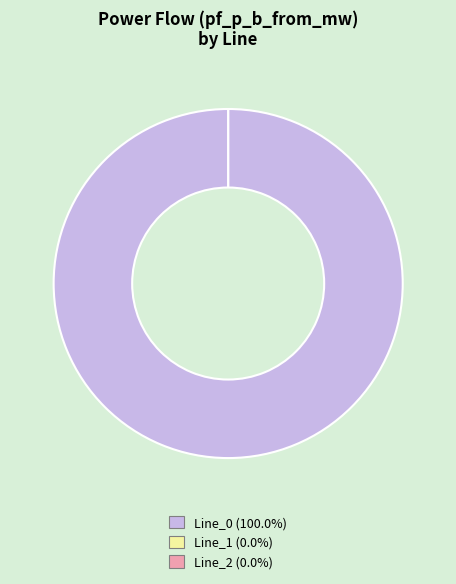

To the nearest percent, what portion does Line_0 represent?

100%